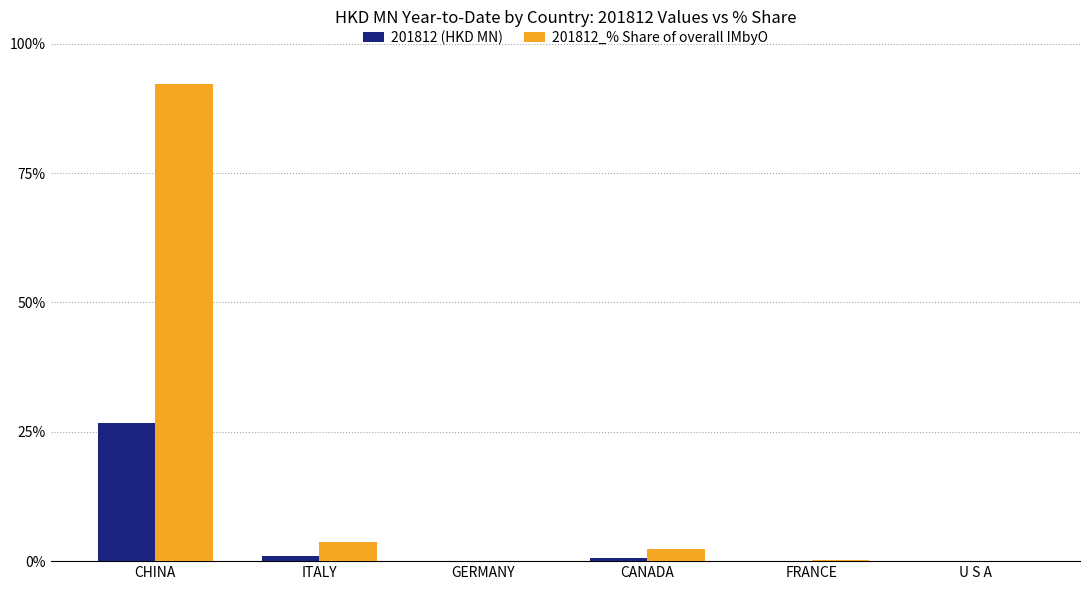

Which series has the largest total across all categories?

201812_% Share of overall IMbyO